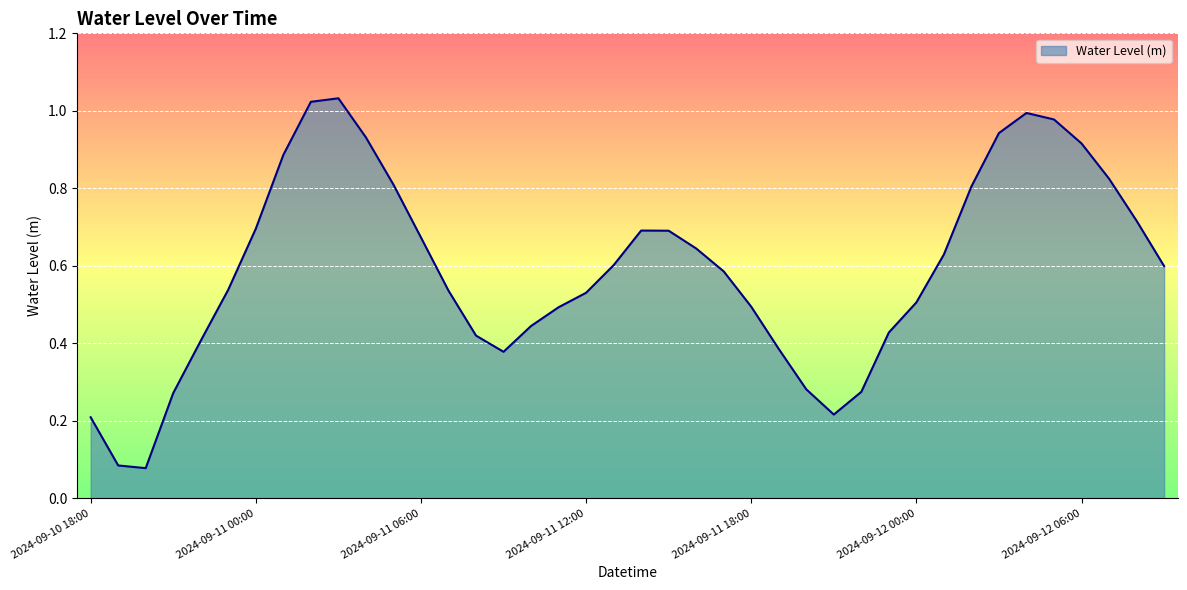

Does the chart have visible grid lines?

Yes